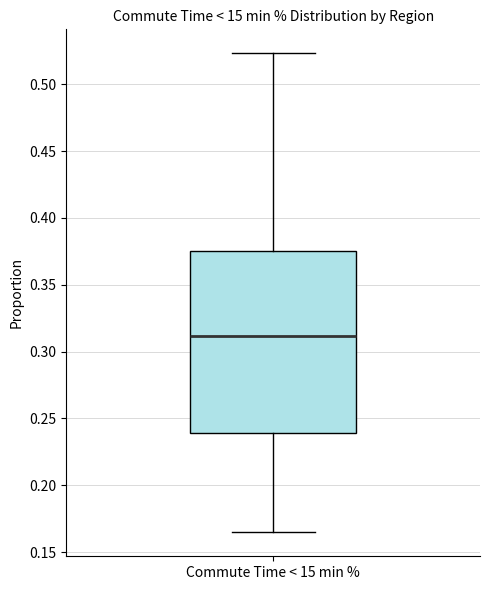

Transcribe this box plot: give where the median line is, the range the box spans, and where the two whiskers end, as read against the y-axis. The values are not printed on the chart, so give them approximately, as read against the axis.

median 0.310, box 0.240 to 0.375, whiskers 0.165 to 0.525